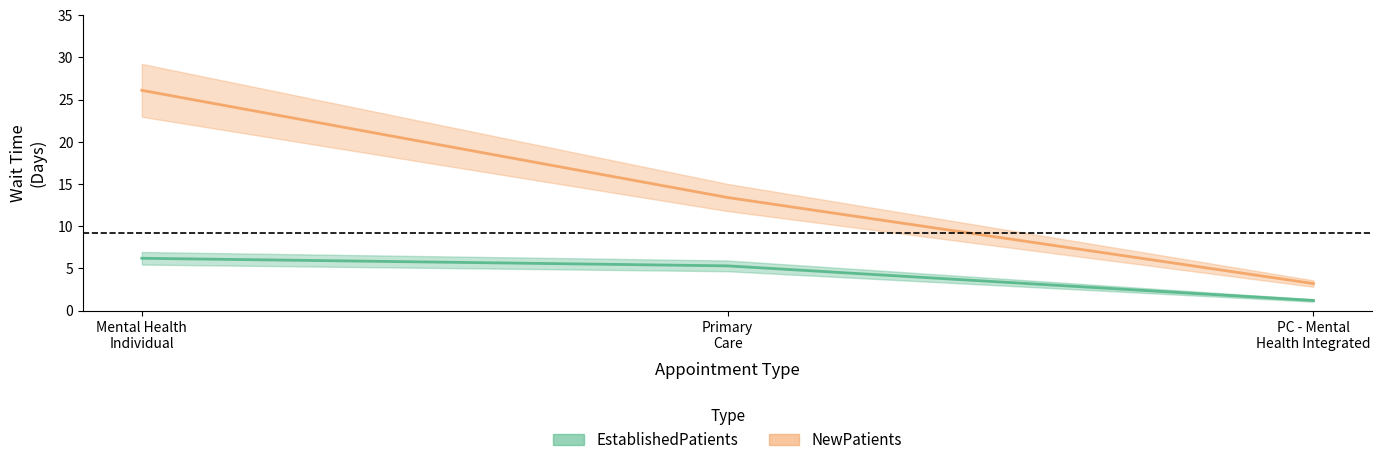

What is the difference between the maximum and minimum values in the EstablishedPatients series?

5.0